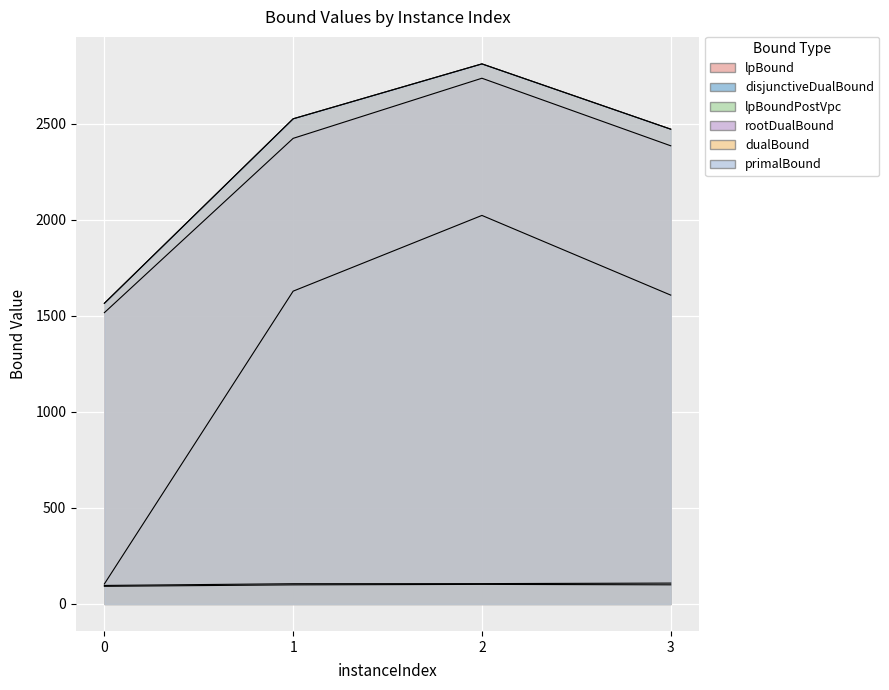

True or false: disjunctiveDualBound has more than 1 interior local peaks.

False